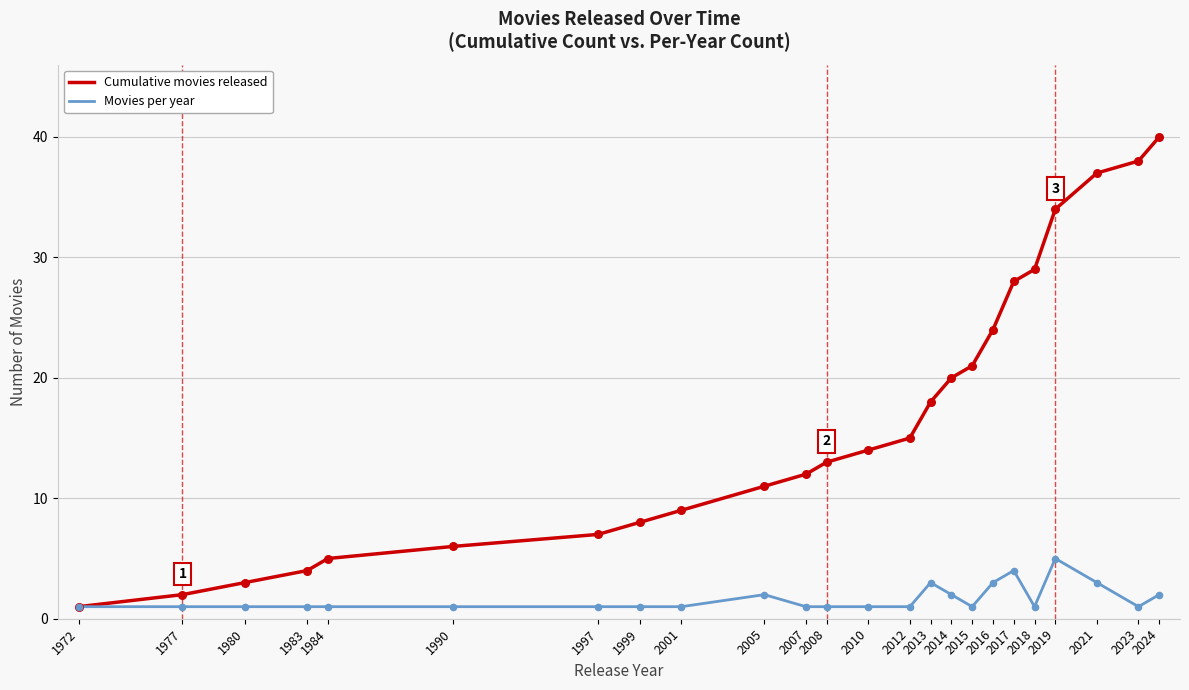

At how many categories does at least one series exceed 30?

4